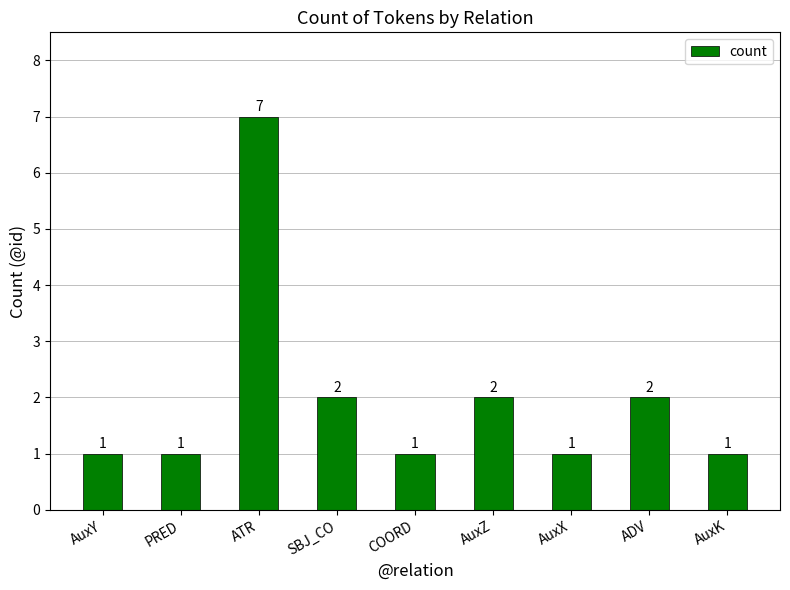

Reading left to right, list all the values displayed in this chart.

1	1	7	2	1	2	1	2	1